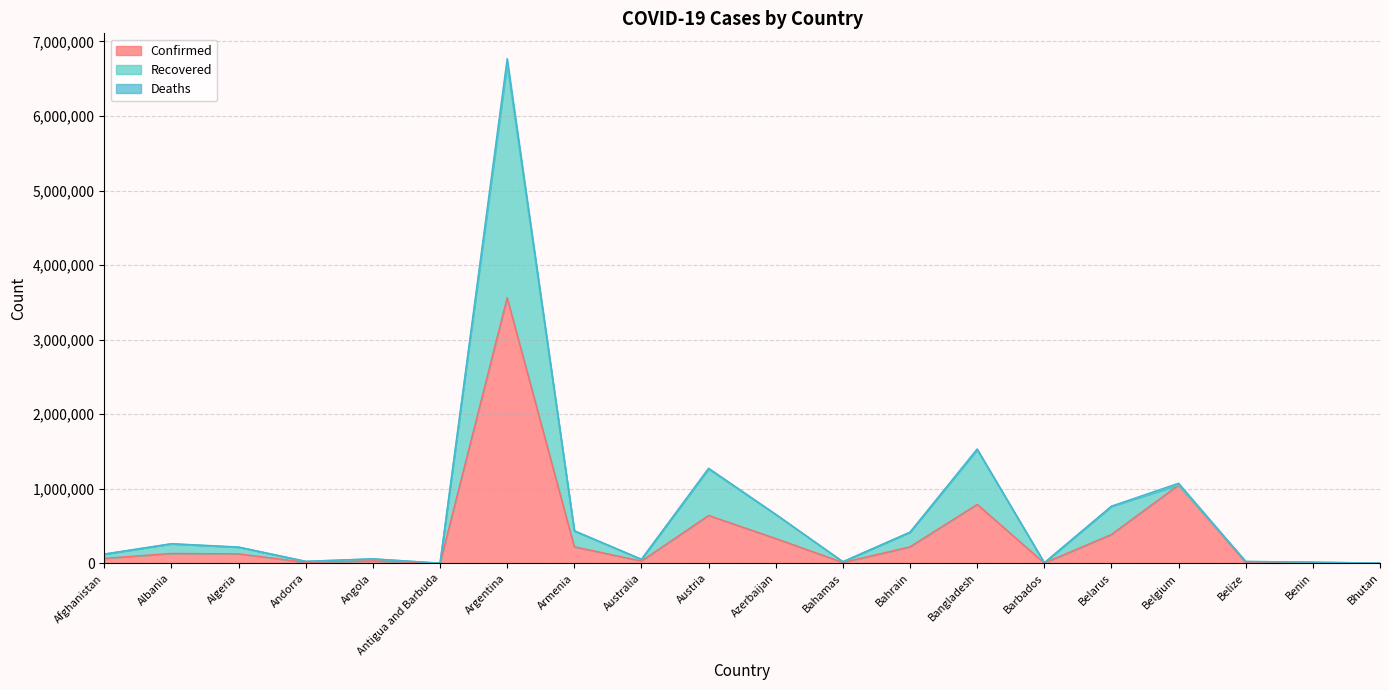

Where is the first local maximum for Confirmed?

Albania